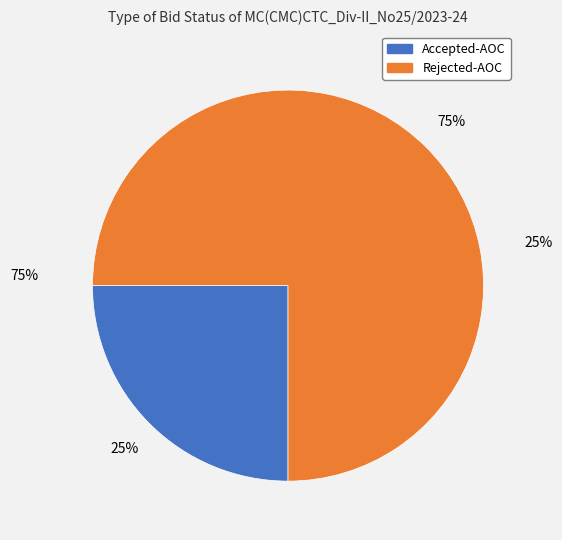

The Accepted-AOC slice represents 25% of the pie. True or false?

True